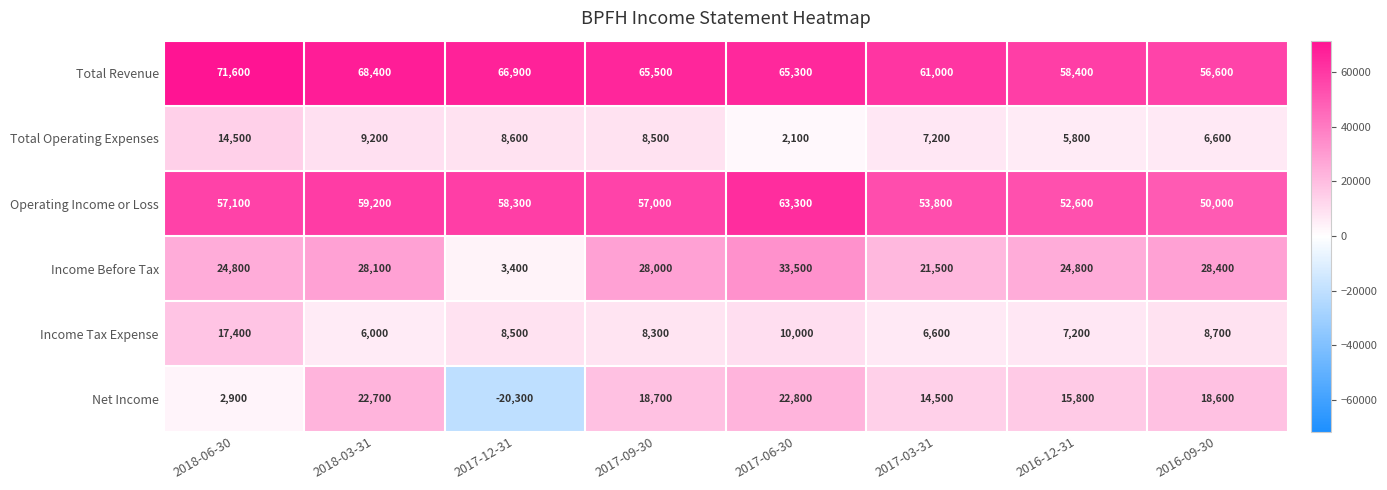

Rank the series by their maximum value, from highest to lowest.

Total Revenue, Operating Income or Loss, Income Before Tax, Net Income, Income Tax Expense, Total Operating Expenses